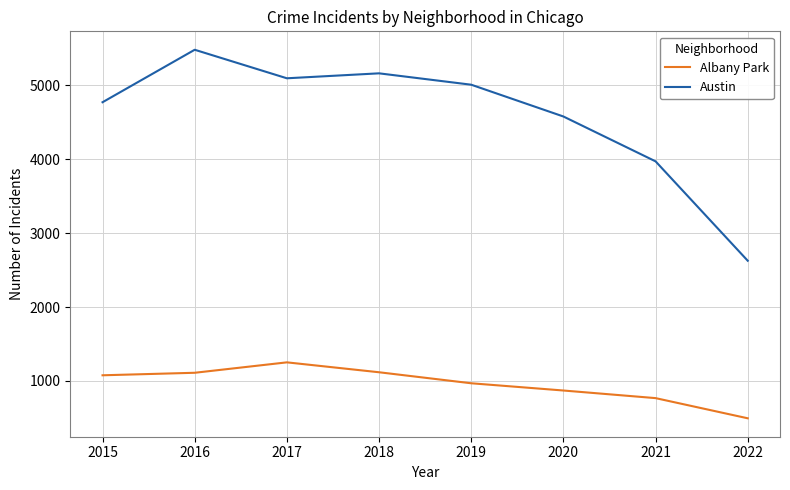

At which category does Albany Park reach its first local peak?

2017